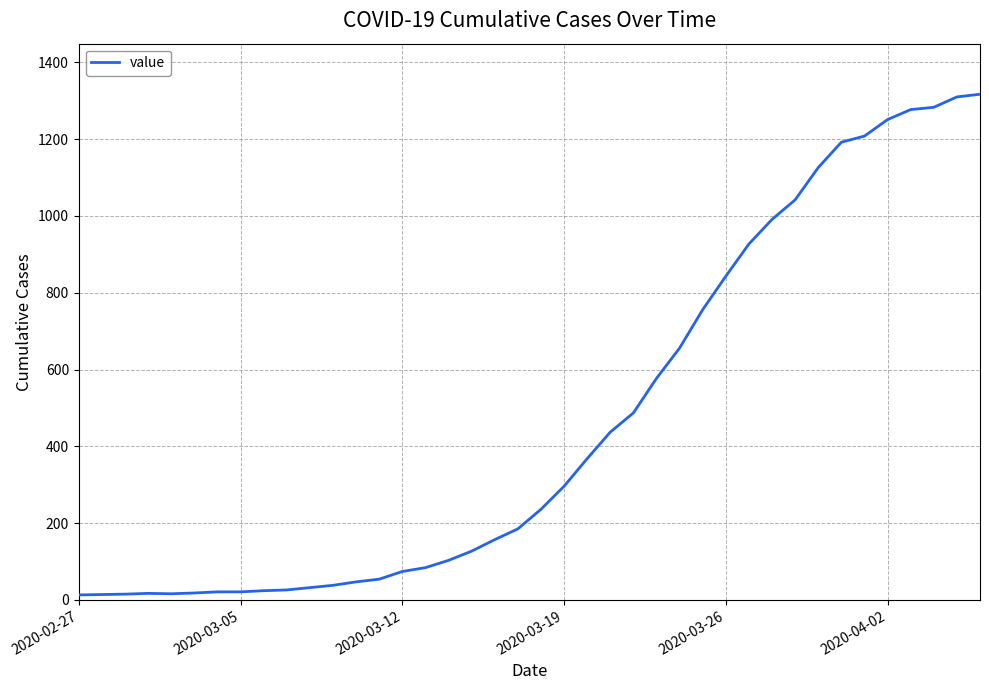

How many values are below 236?

20